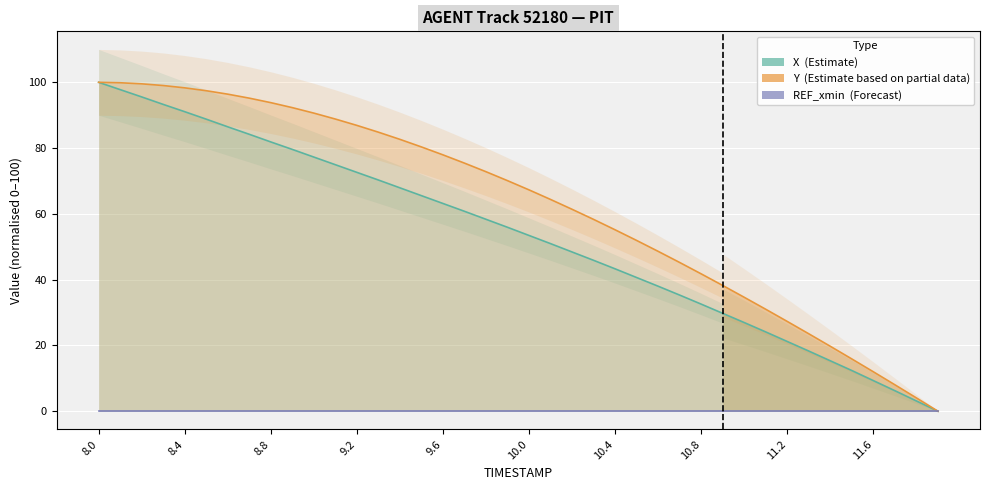

Count the number of categories in the chart.

30